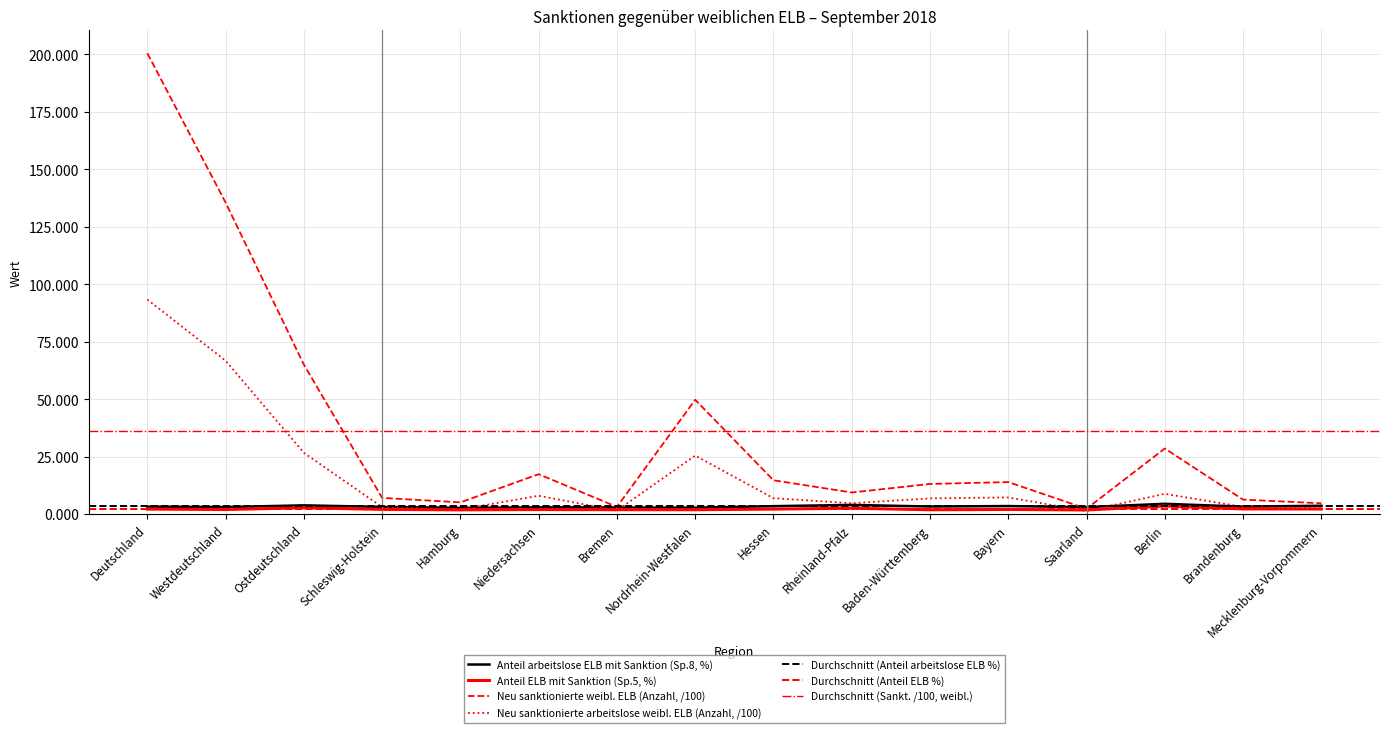

What is the difference between the Anteil ELB mit Sanktion (Sp.5, %) values at Brandenburg and Rheinland-Pfalz?

0.3